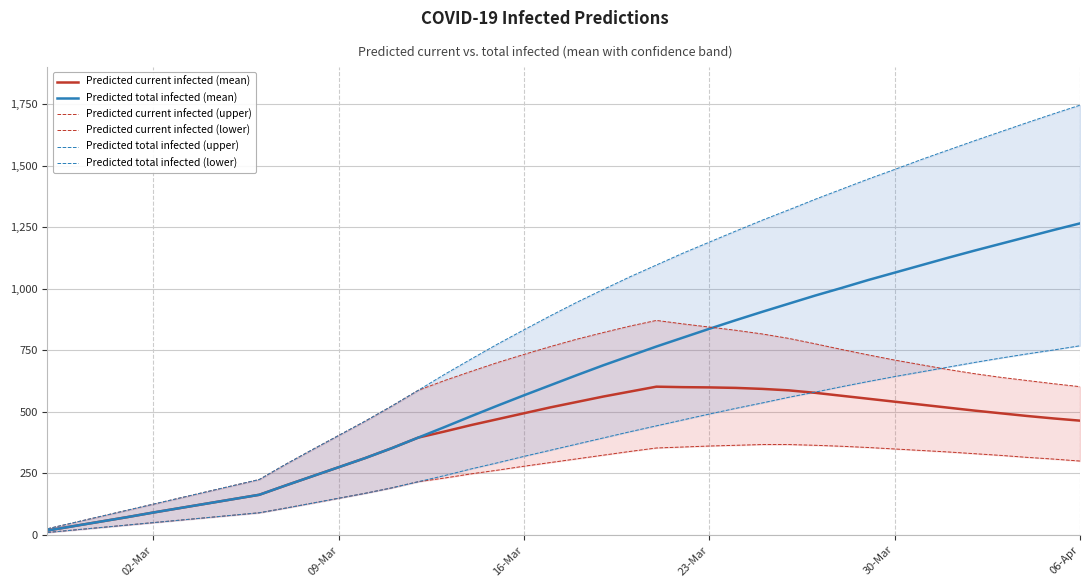

What is the average value of the Predicted total infected (lower) series?

363